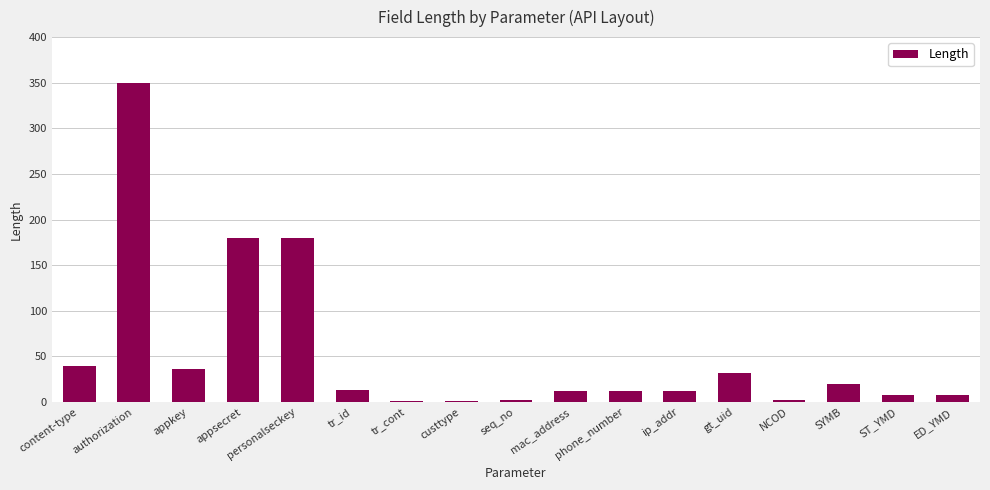

How many data points does each series have?

17